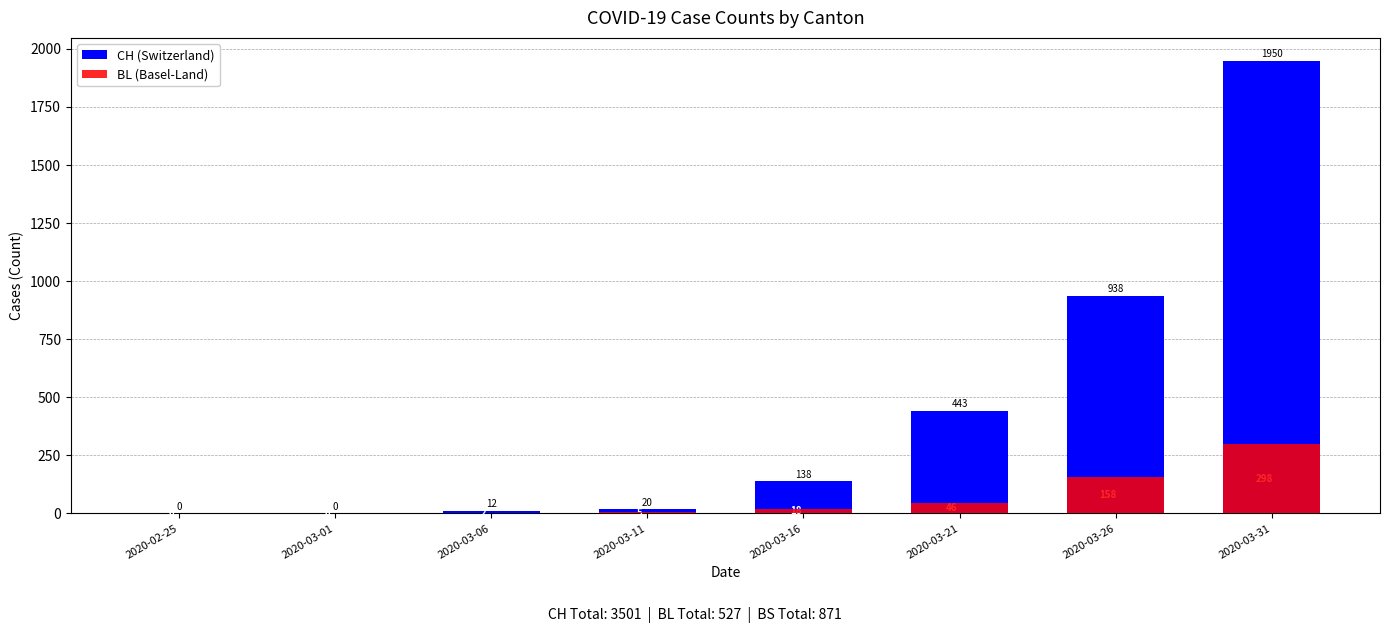

The value of CH (Switzerland) at 2020-03-26 is 938. True or false?

True